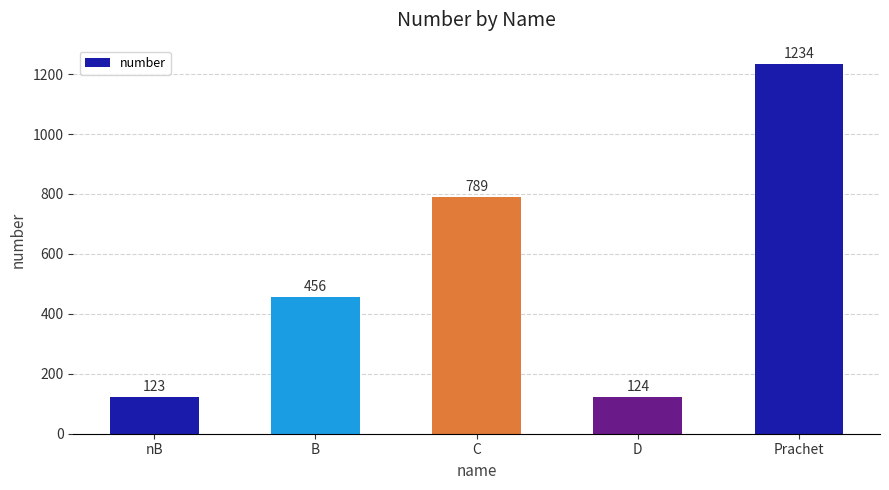

Rank the categories by value from highest to lowest.

Prachet, C, B, D, nB